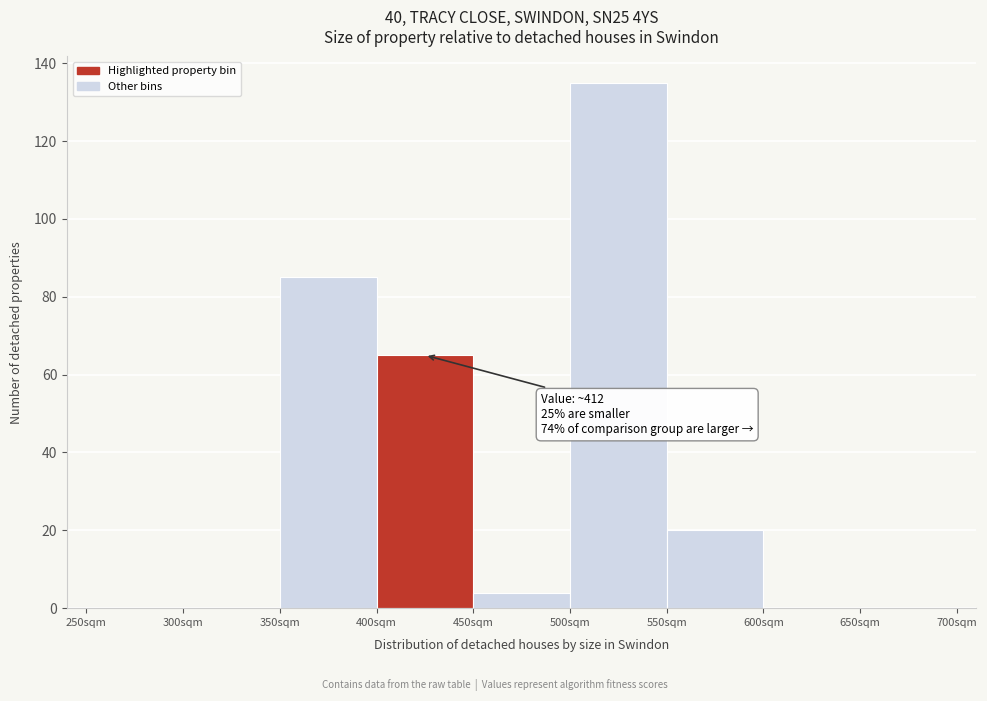

Which range on the x-axis has the tallest bar?

500 to 550